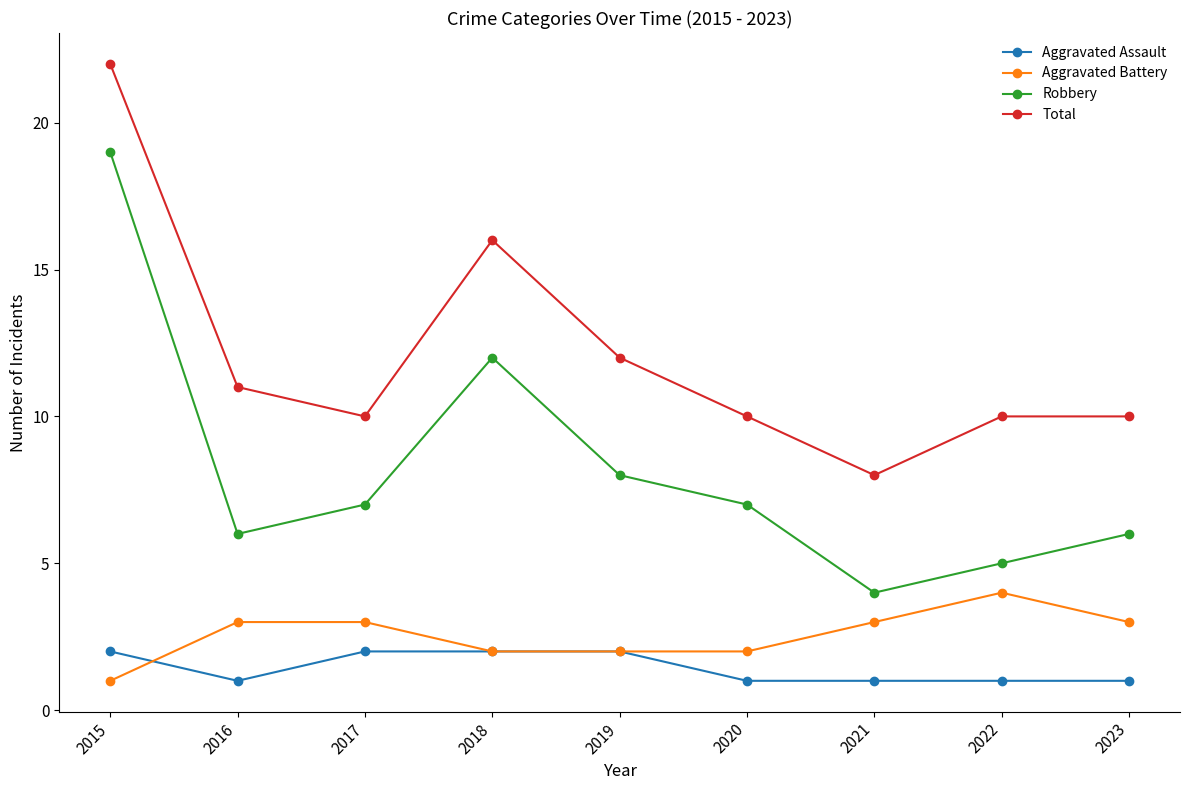

Which series has the largest total across all categories?

Total